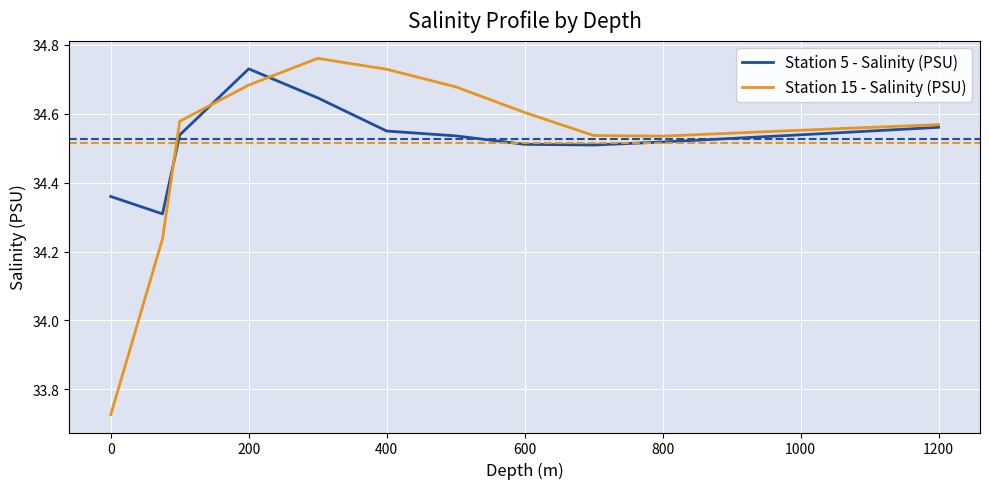

How many interior local peaks does the Station 5 - Salinity (PSU) series have?

1